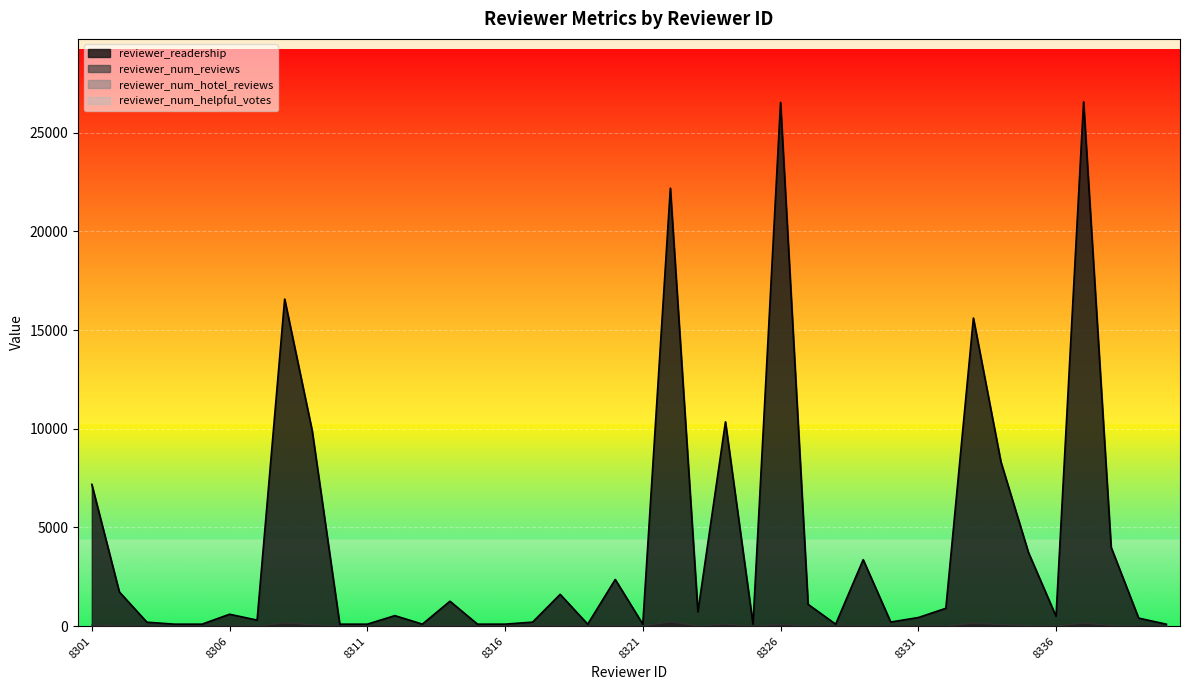

Is it true that reviewer_num_helpful_votes equals 7 at 8317?

False